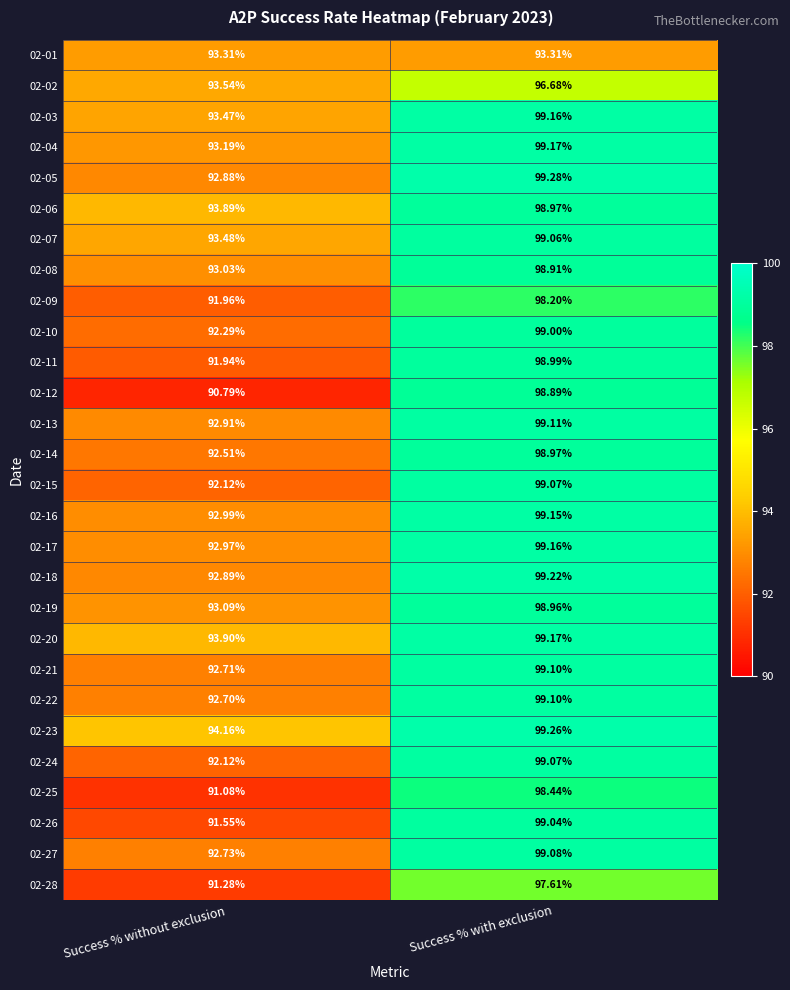

What is the total value across all series at Success % with exclusion?

2763.1